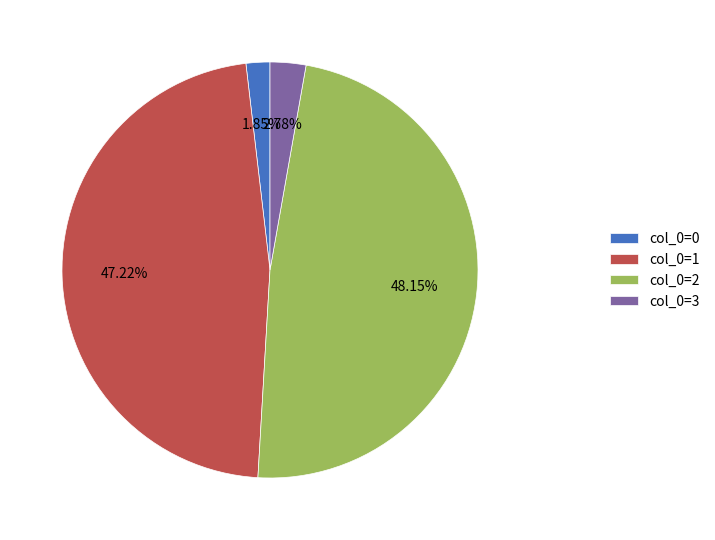

Is there a majority slice in this chart?

No